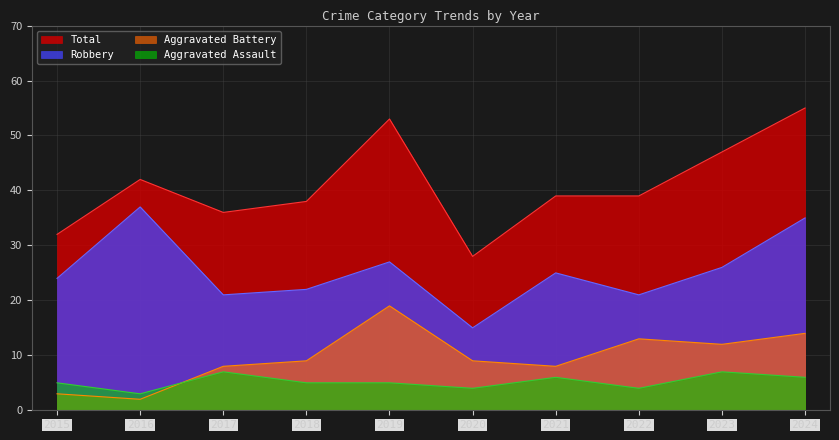

Which series changed the most between 2016 and 2022?

Robbery